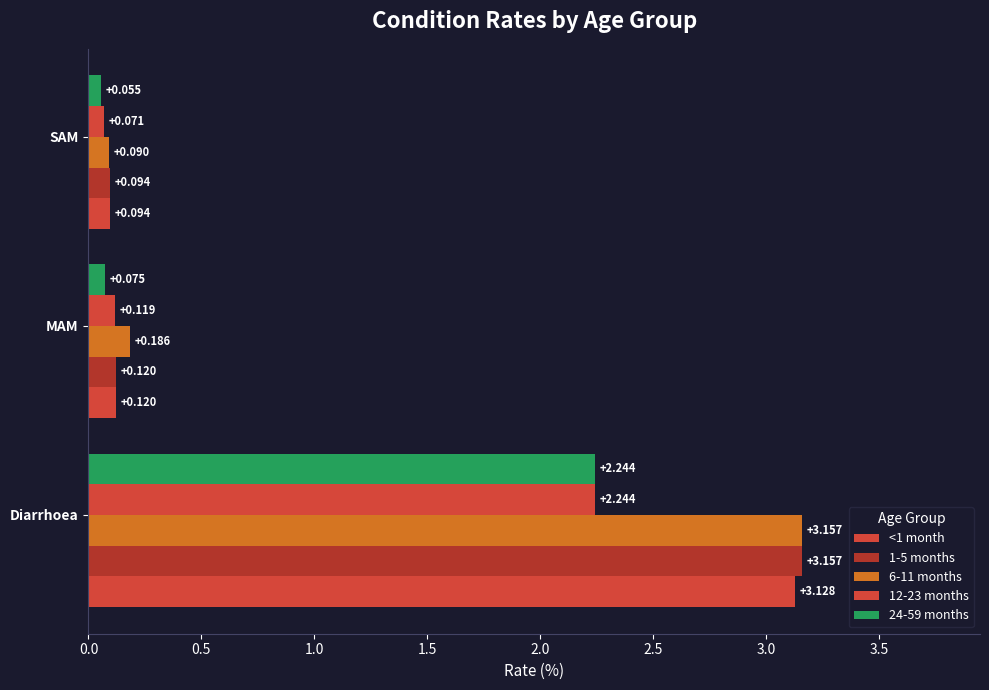

Count the number of categories in the chart.

3